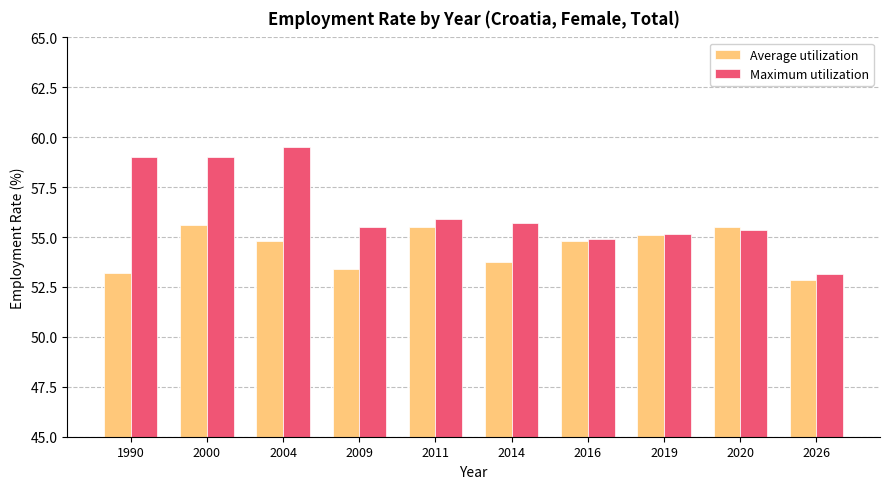

What is the total value across all series at 2026?

106.0